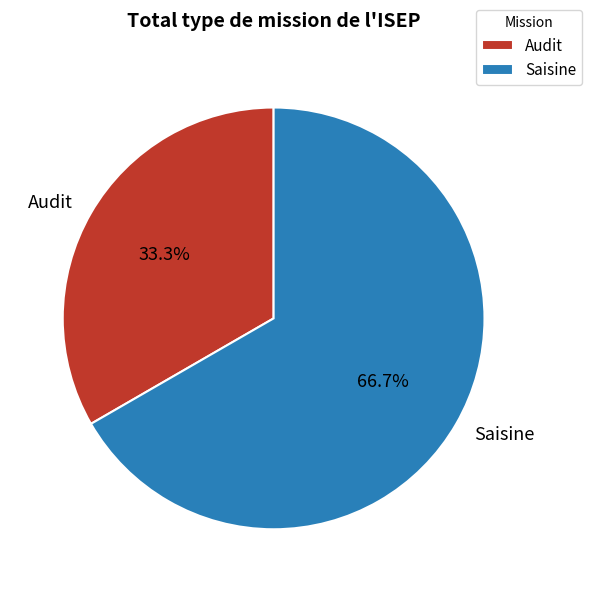

True or false: Saisine accounts for 75% of the total.

False